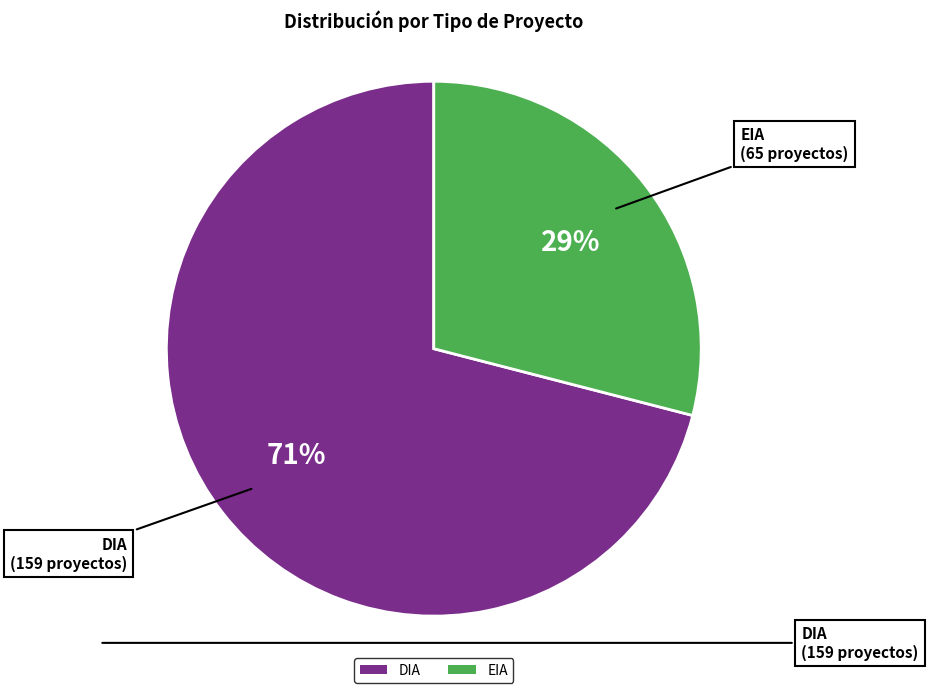

How many segments does this pie chart have?

2